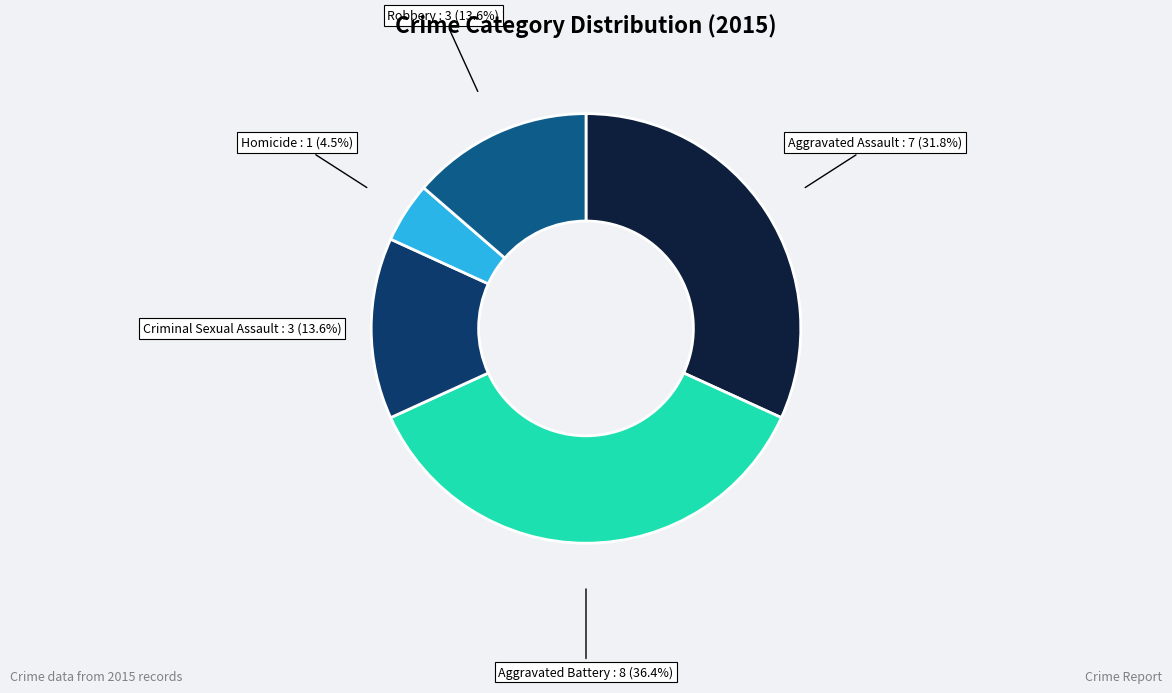

What percentage is NOT represented by Robbery?

86.4%